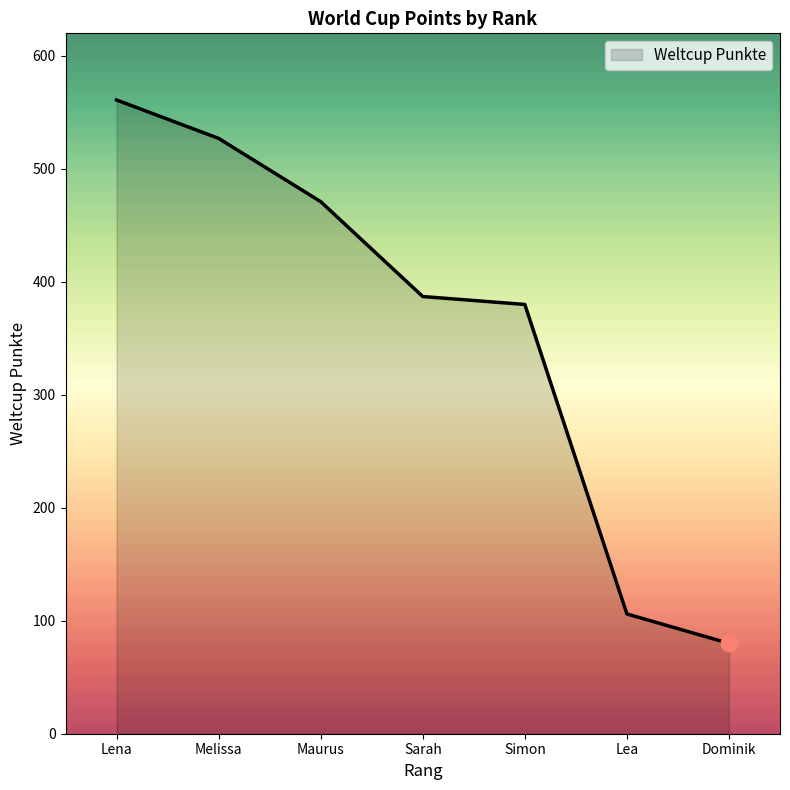

List the labels in order of value, largest first.

Lena, Melissa, Maurus, Sarah, Simon, Lea, Dominik